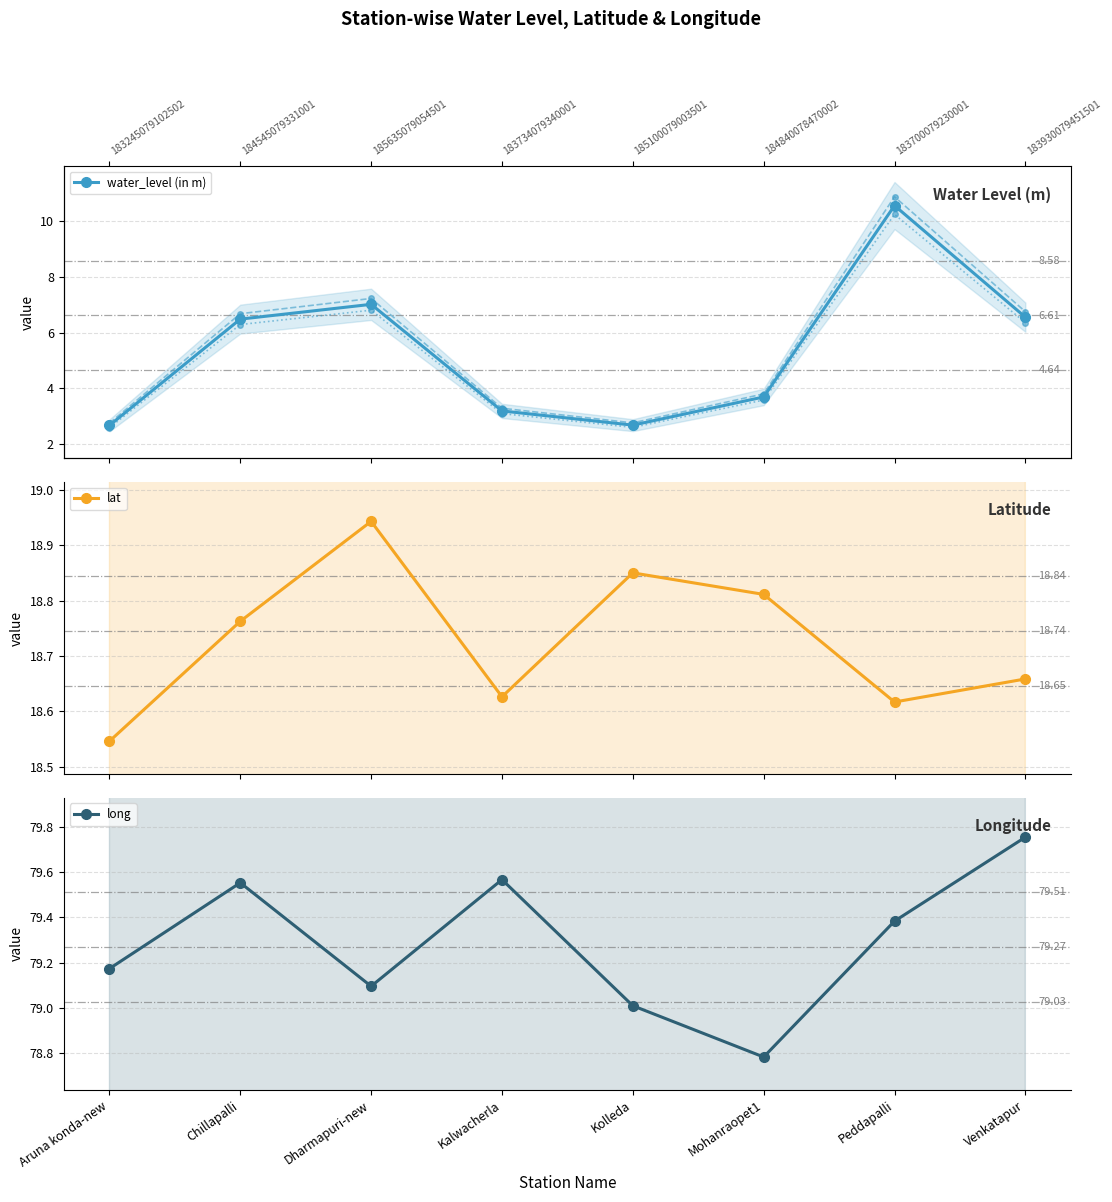

True or false: lat and water_level (in m) cross at least once.

False